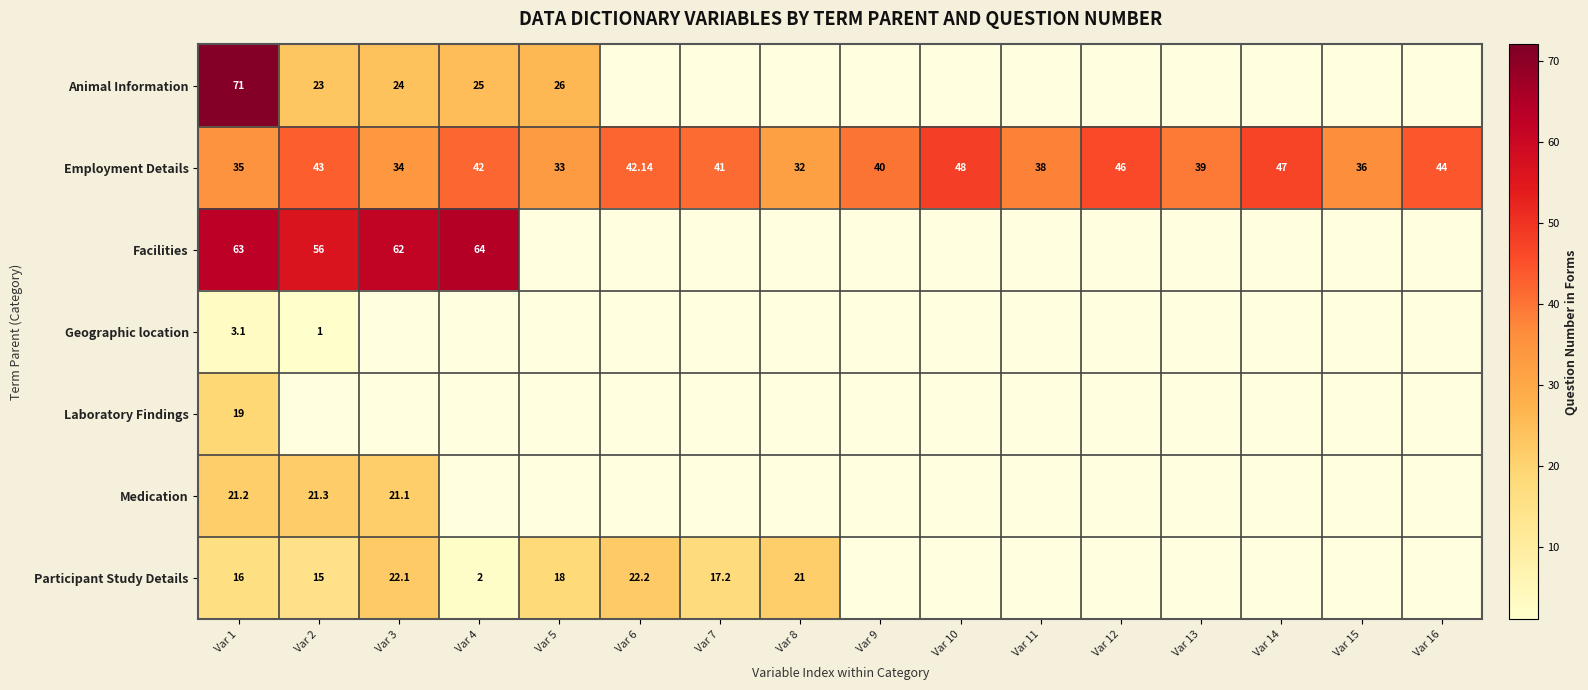

True or false: Laboratory Findings has a value of 10.5 at Var 9.

False